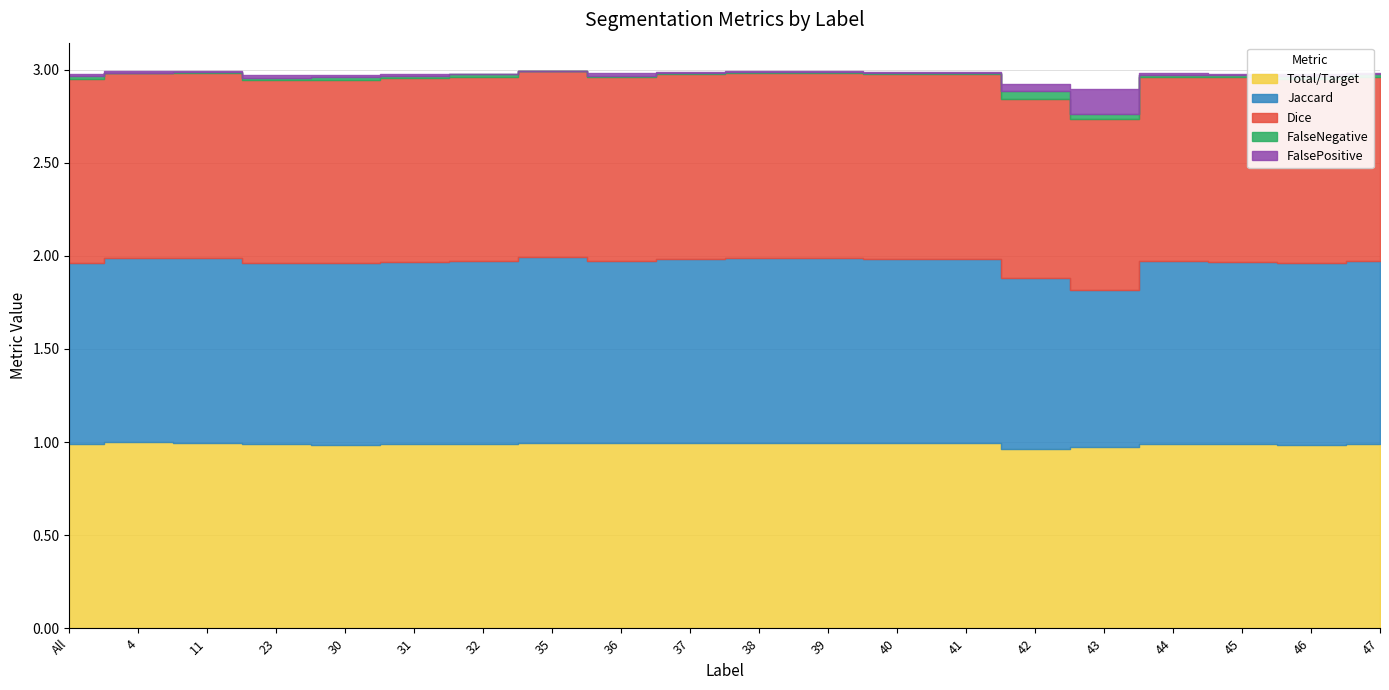

What is the label of the 14th point from the right?

32